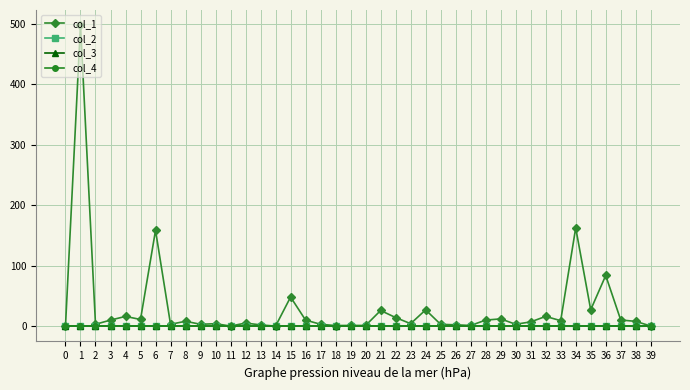

Which series has the widest spread of values?

col_1